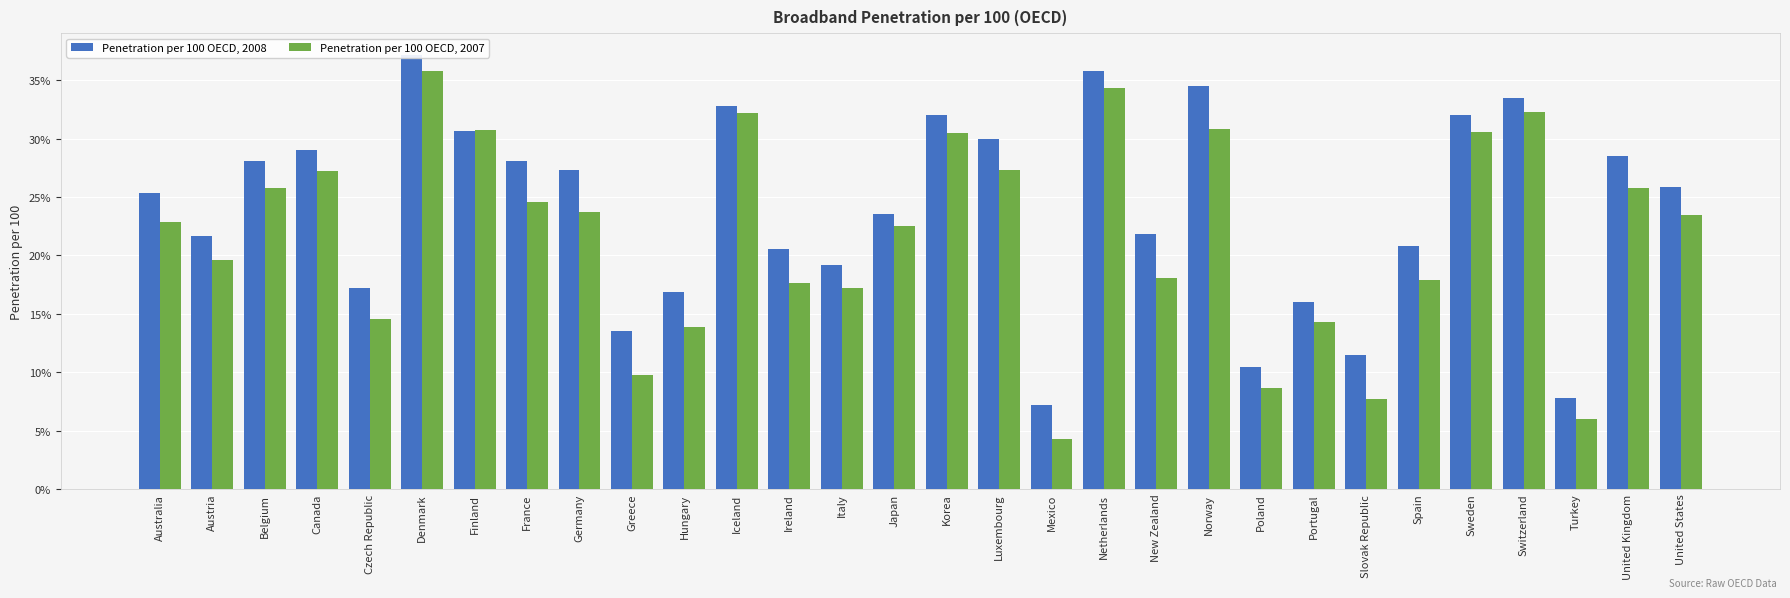

What is the label of the 27th bar from the right?

Canada